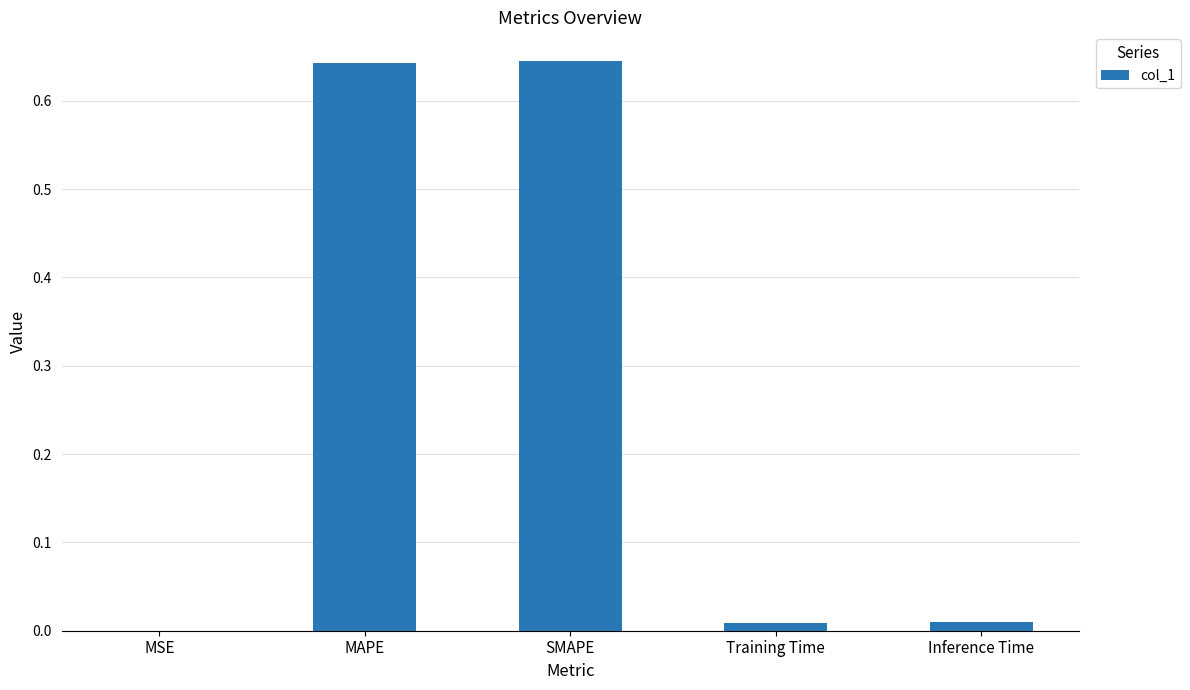

What is the change in value from MAPE to Inference Time?

-0.6